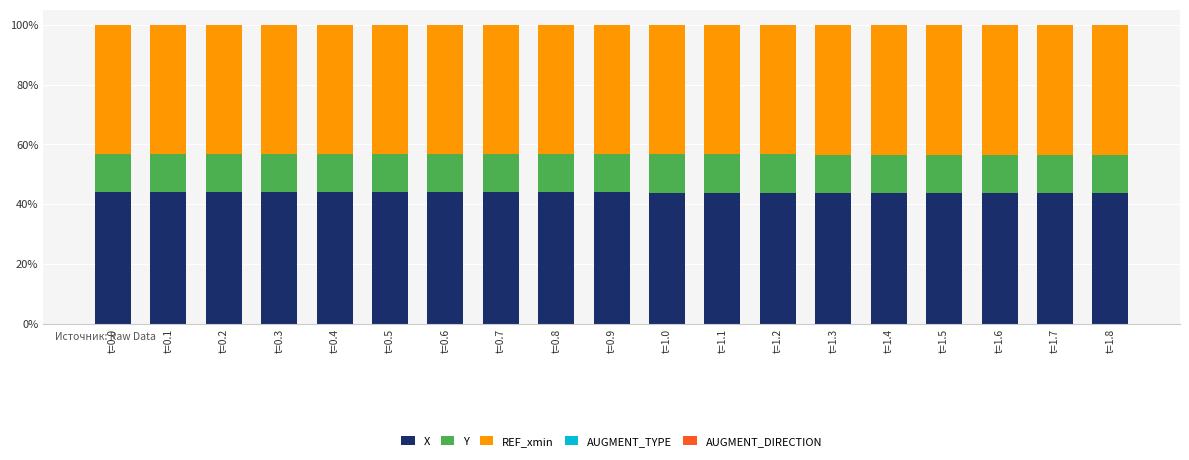

What is the maximum value for X?

43.9